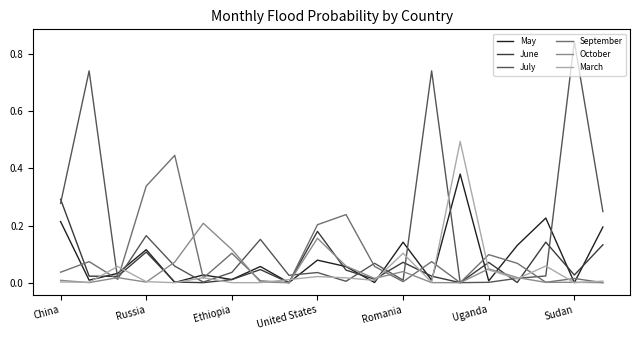

In June, how many points are higher than both neighbors (excluding endpoints)?

6